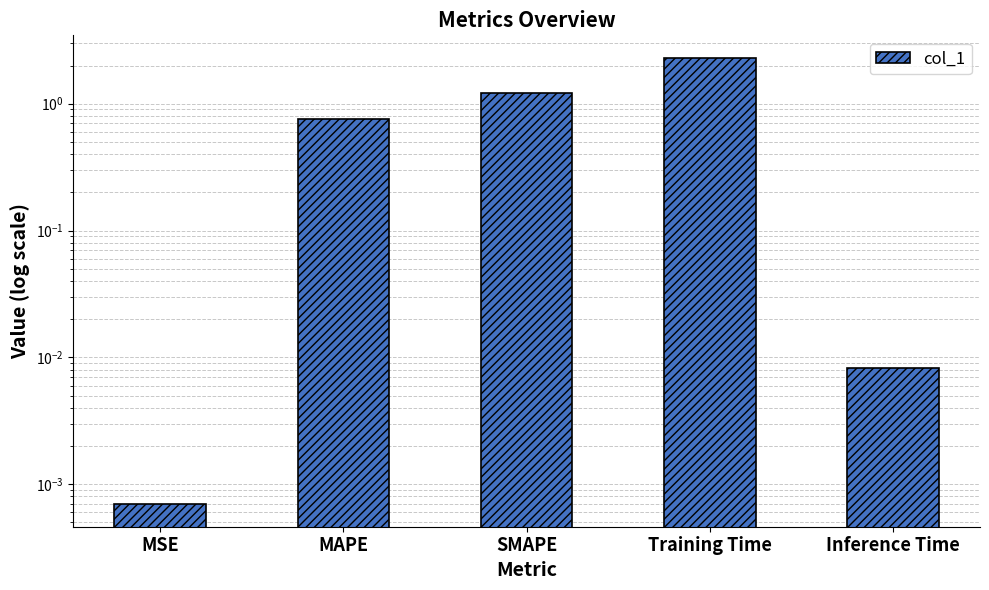

What is the value of the 3rd bar from the left?

1.2